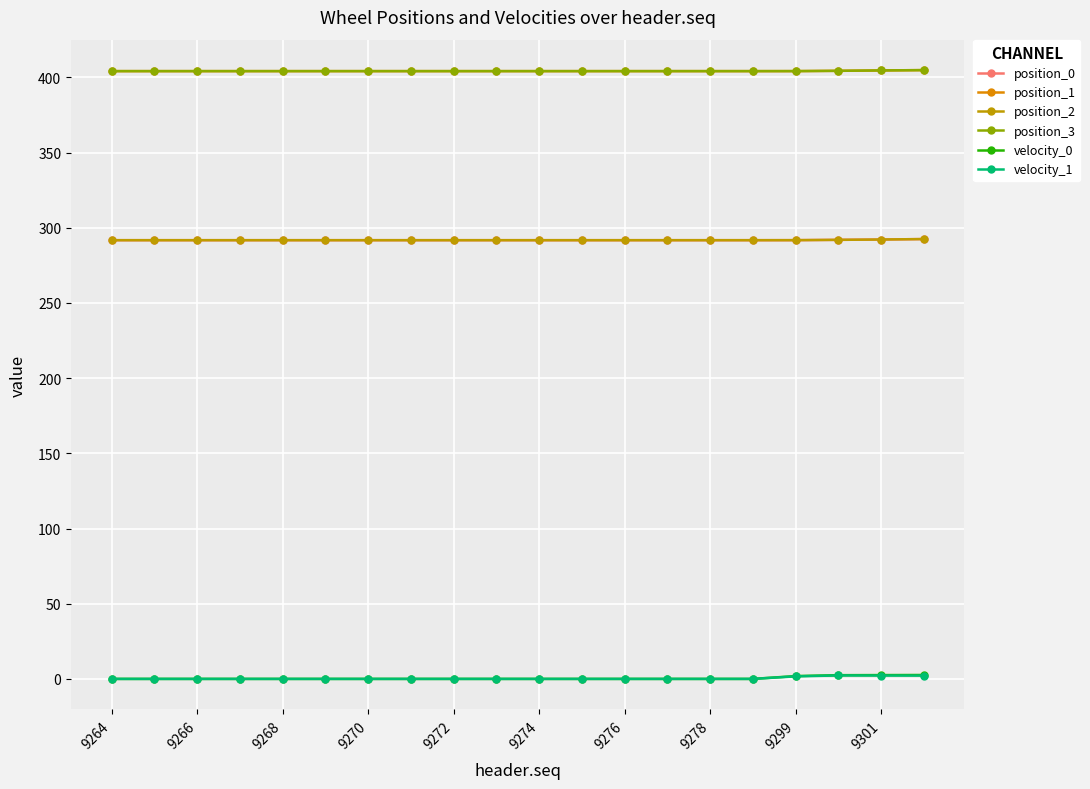

Does the chart have visible grid lines?

Yes